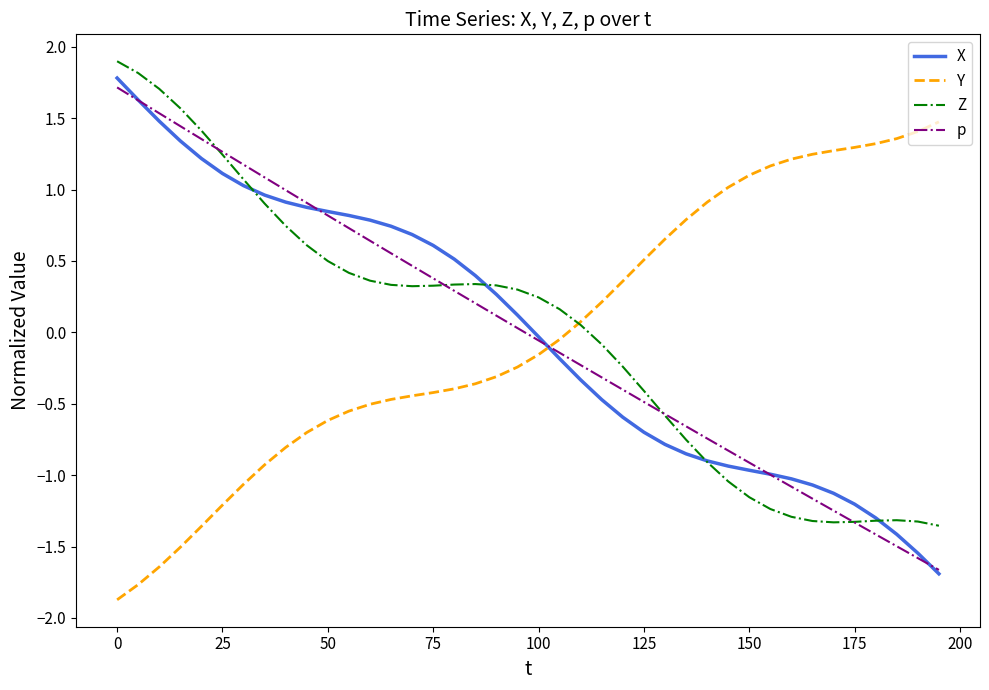

How many values in the Y series exceed 0?

18